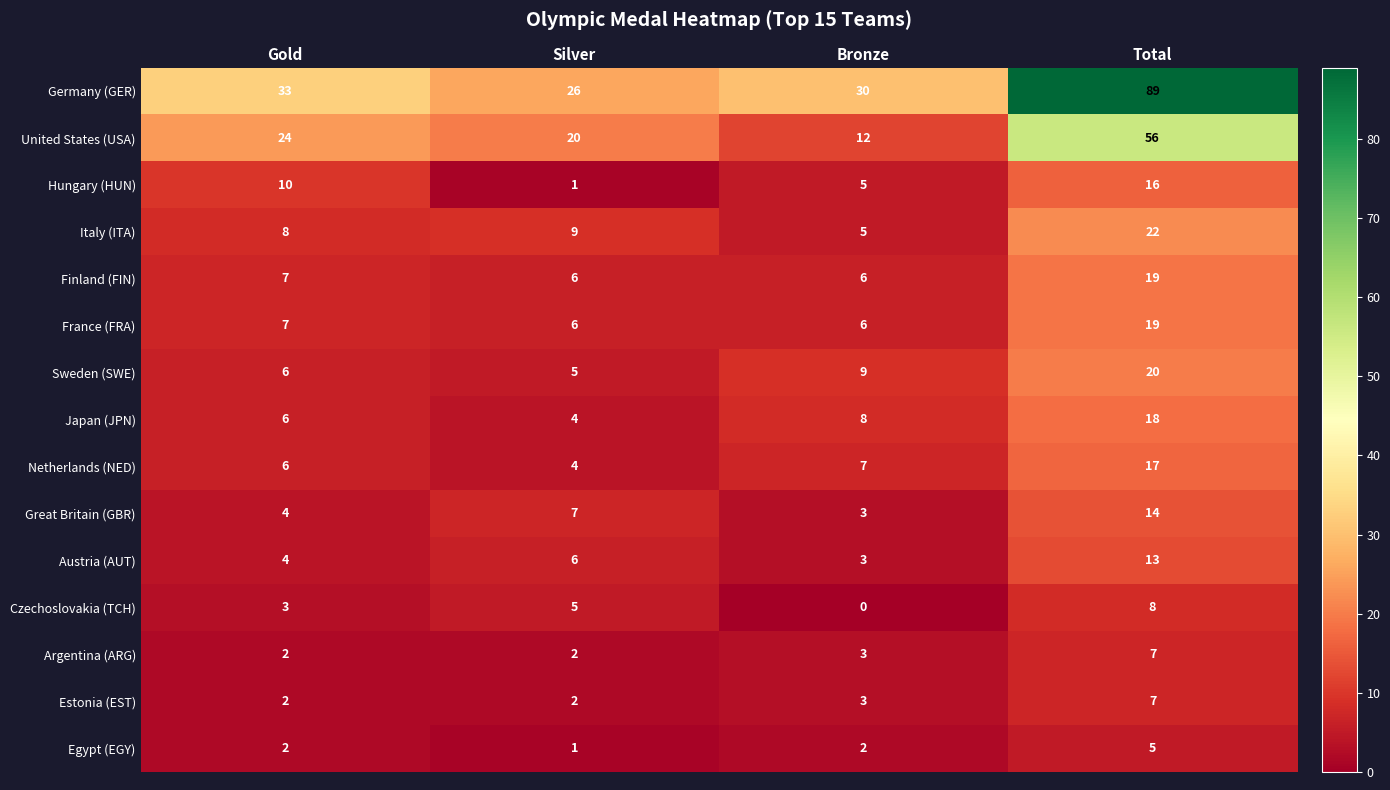

How many distinct data groups are displayed?

15